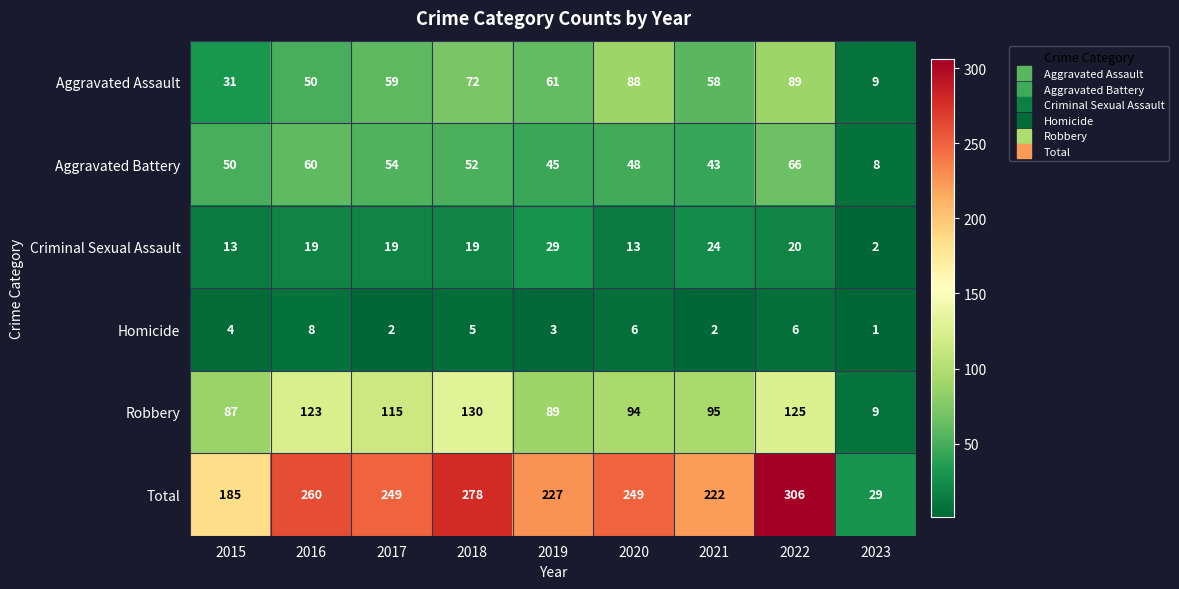

At which label is Homicide closest to 4?

2015